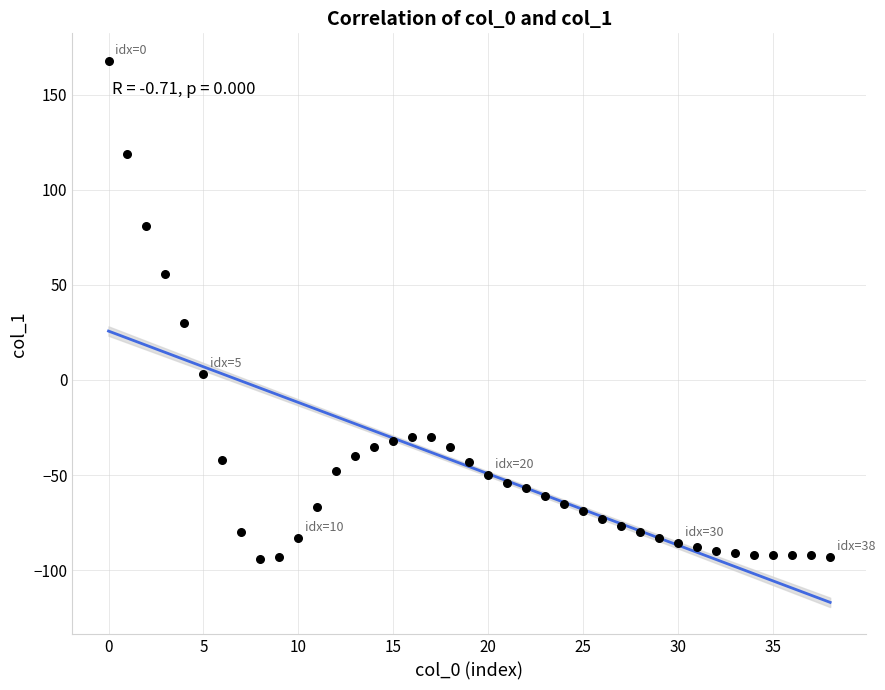

What is the range of Y values (max minus min)?

262